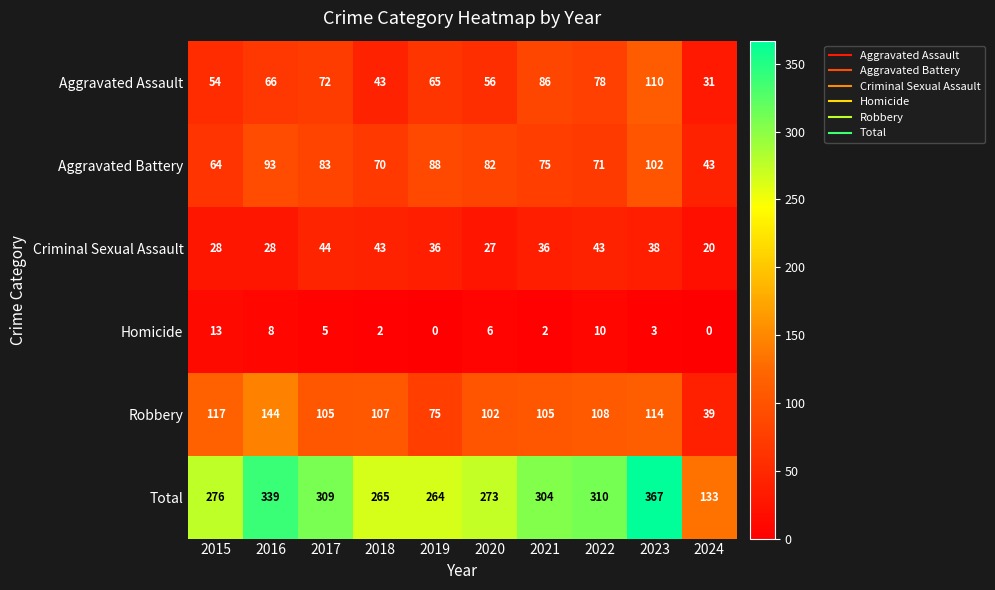

Where is Homicide nearest to the value 6?

2020